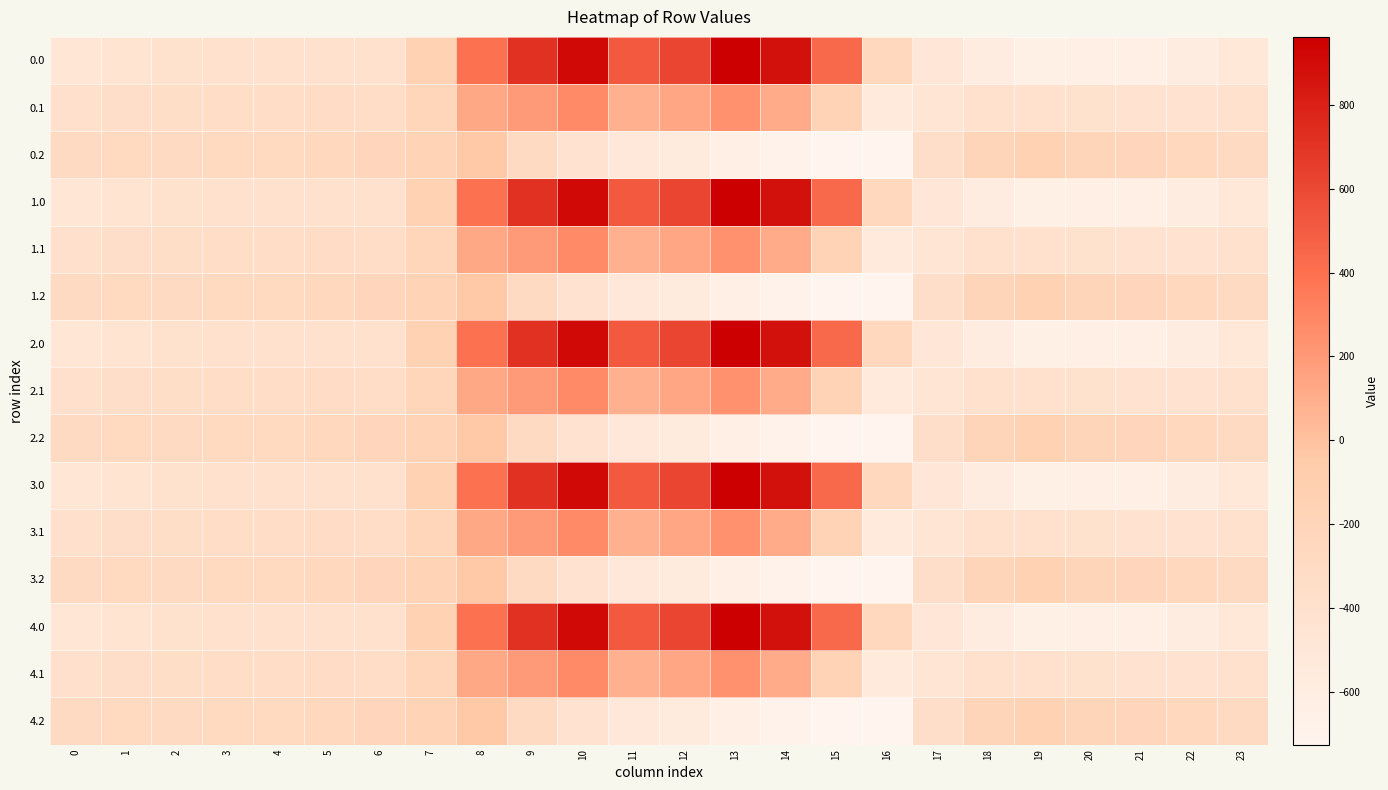

At which category is the sum across all series the highest?

10